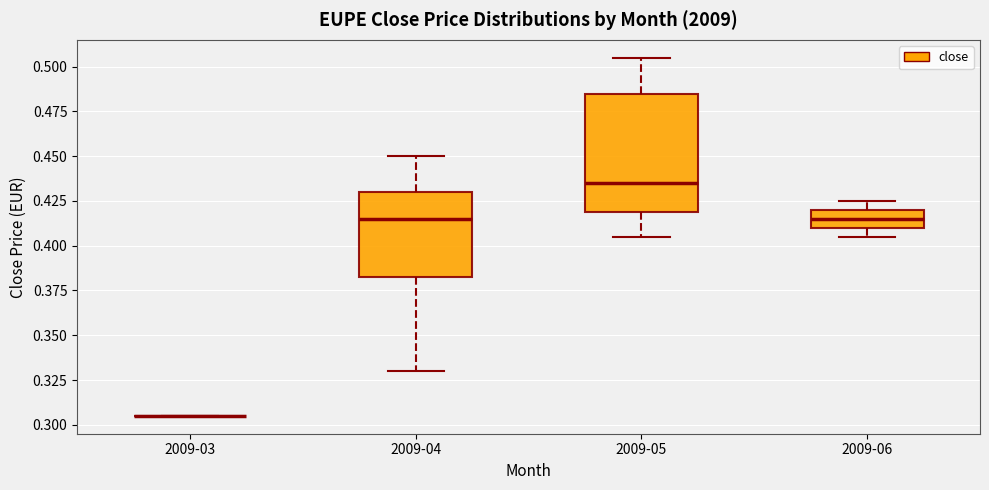

Where is the upper edge of the box for 2009-04 on the y-axis? The values are not printed on the chart, so give them approximately, as read against the axis.

0.430